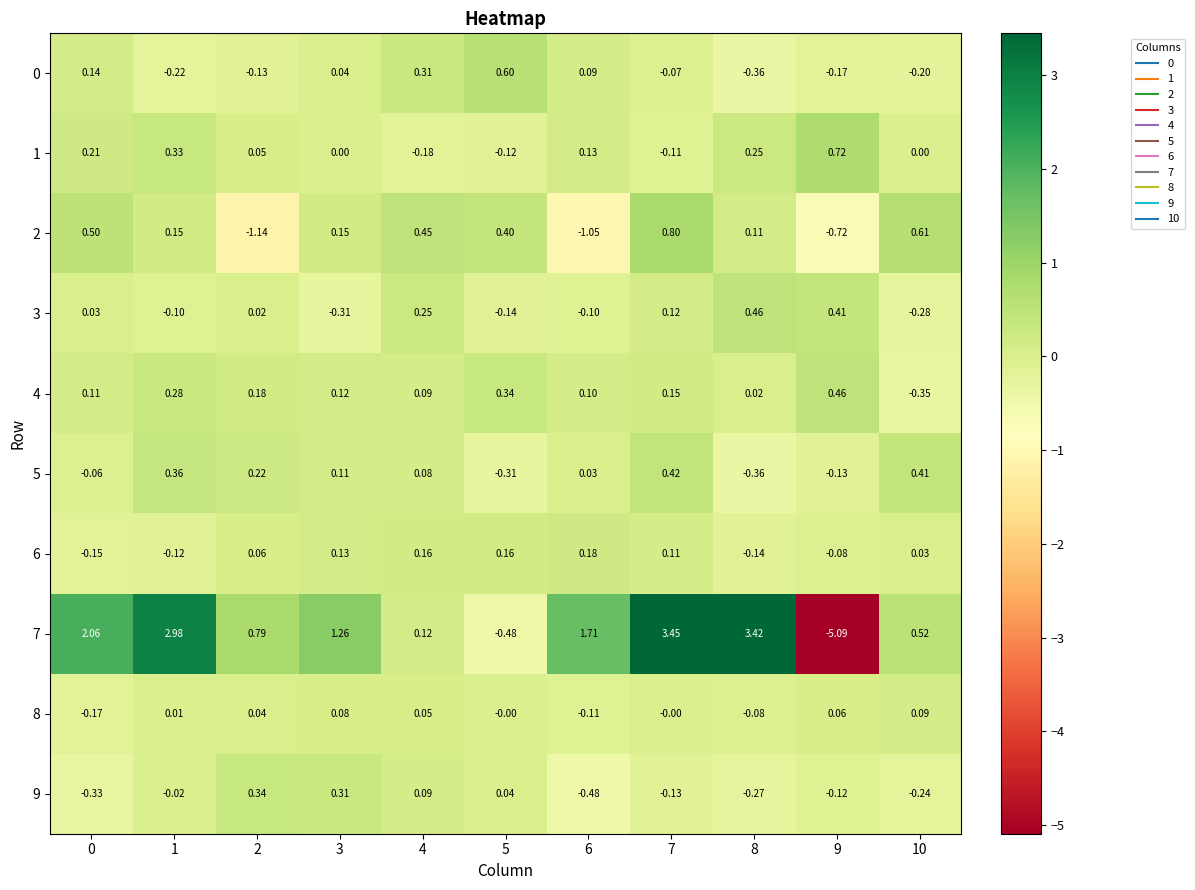

Count the number of data series in this chart.

10